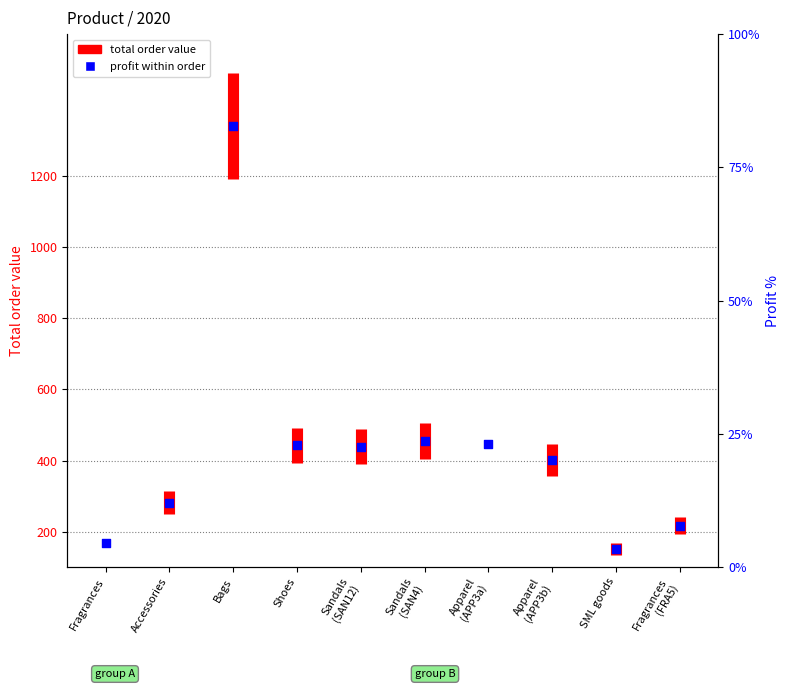

What is the change in value from Accessories to Bags?

+1060.2